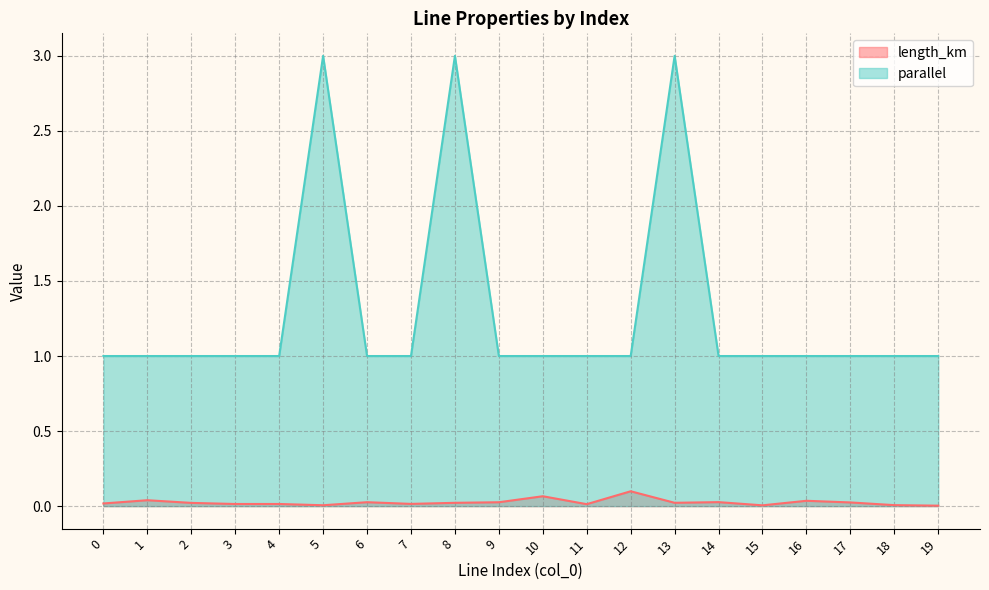

At which category is the sum across all series the highest?

13